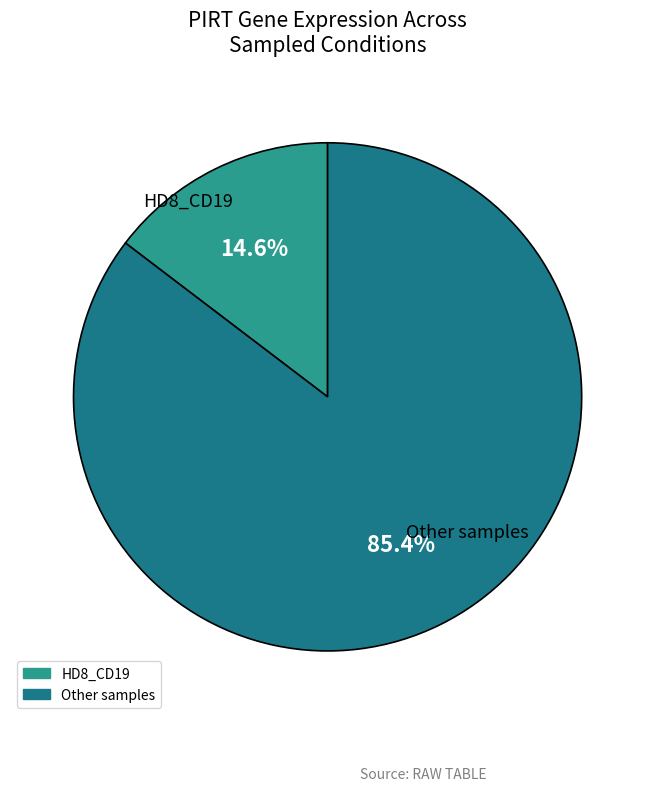

To the nearest percent, what is the difference between the largest and smallest slice percentages?

71%